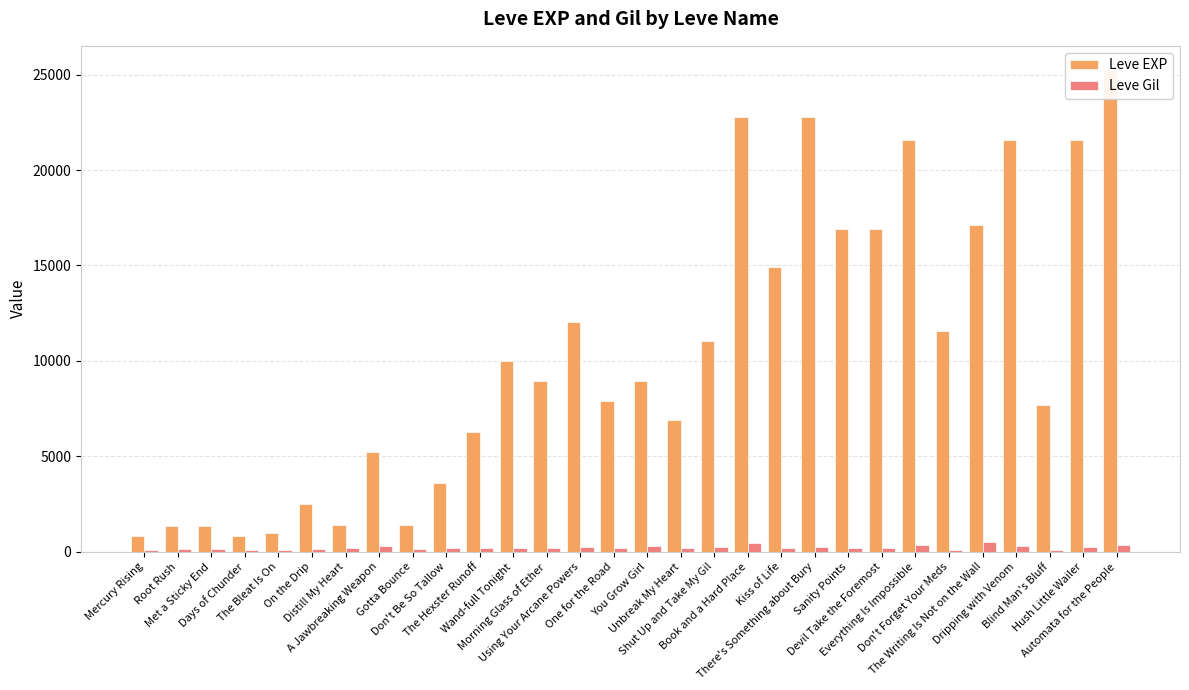

Read the Leve Gil value at Everything Is Impossible, to the nearest 10.

340